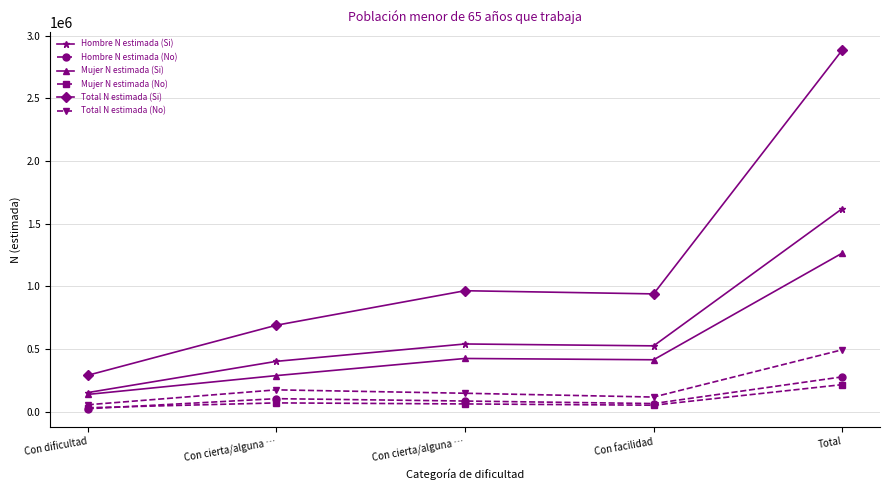

Is it true that Hombre N estimada (Si) equals 525628 at Con facilidad?

True